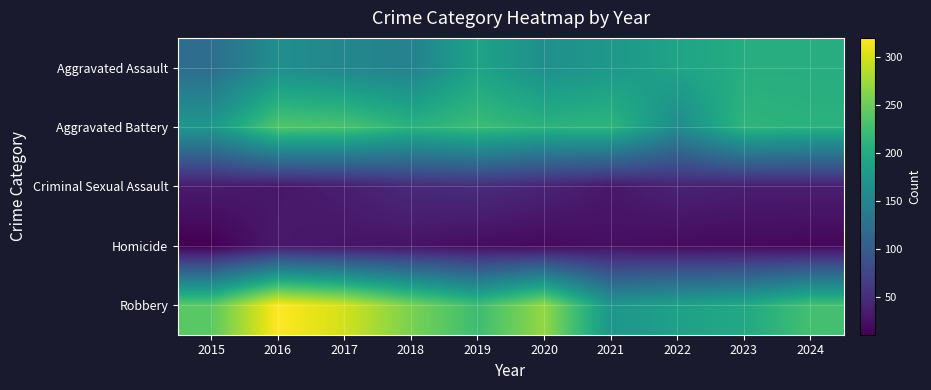

Which series has the largest total across all categories?

Robbery